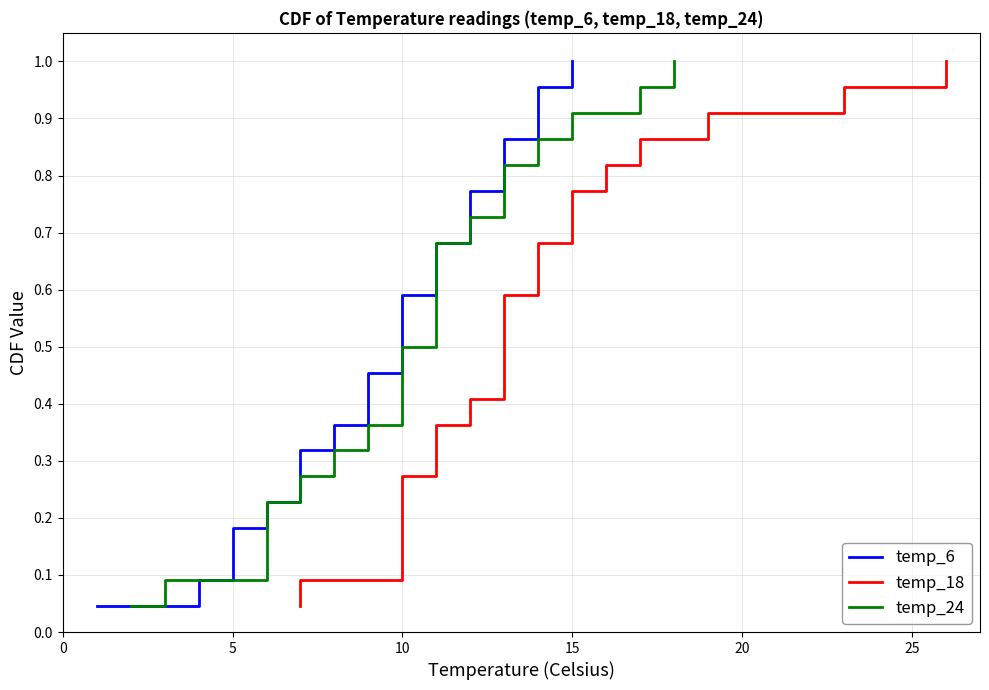

List the series in order of their peak value, highest first.

temp_6, temp_18, temp_24